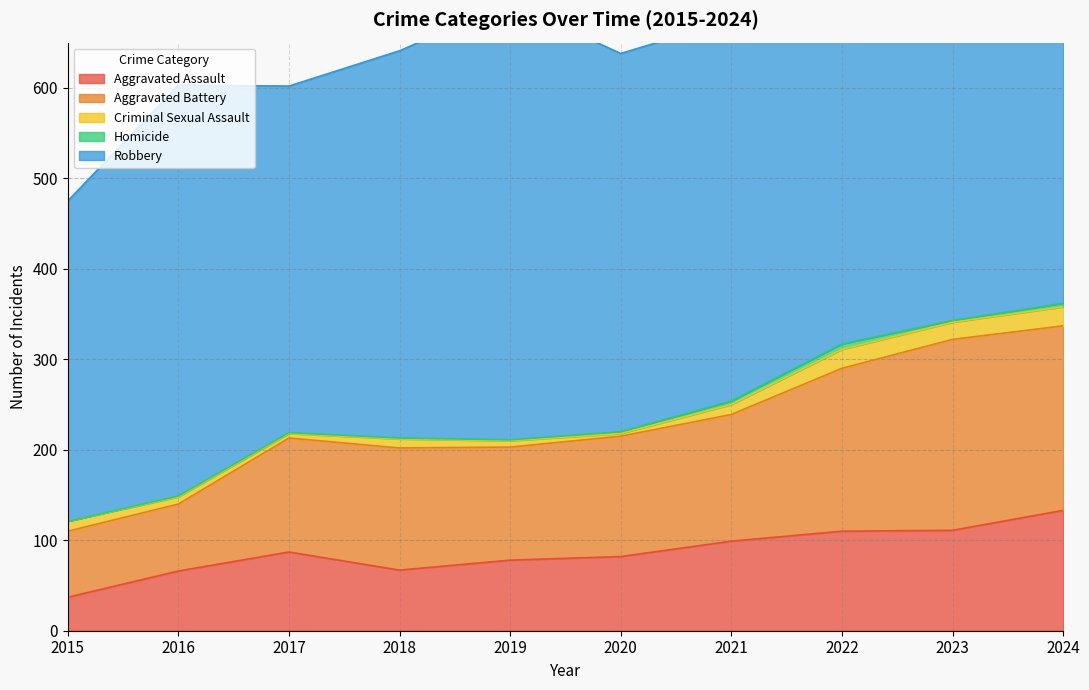

Which category has the lowest value across all series?

2015